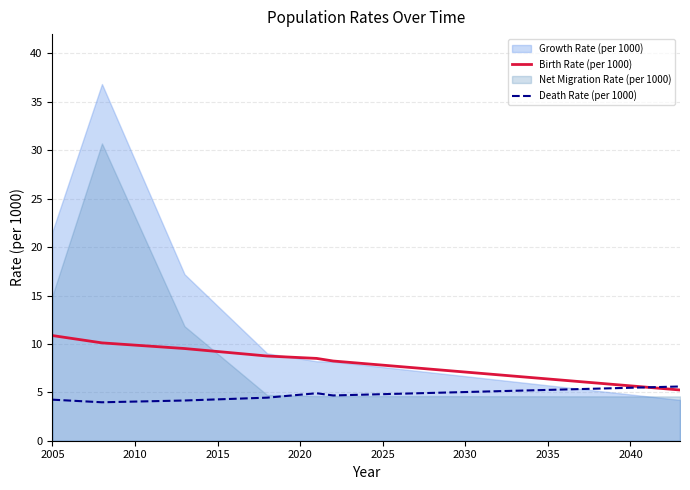

Where does the Death Rate (per 1000) series first go above 4?

2005